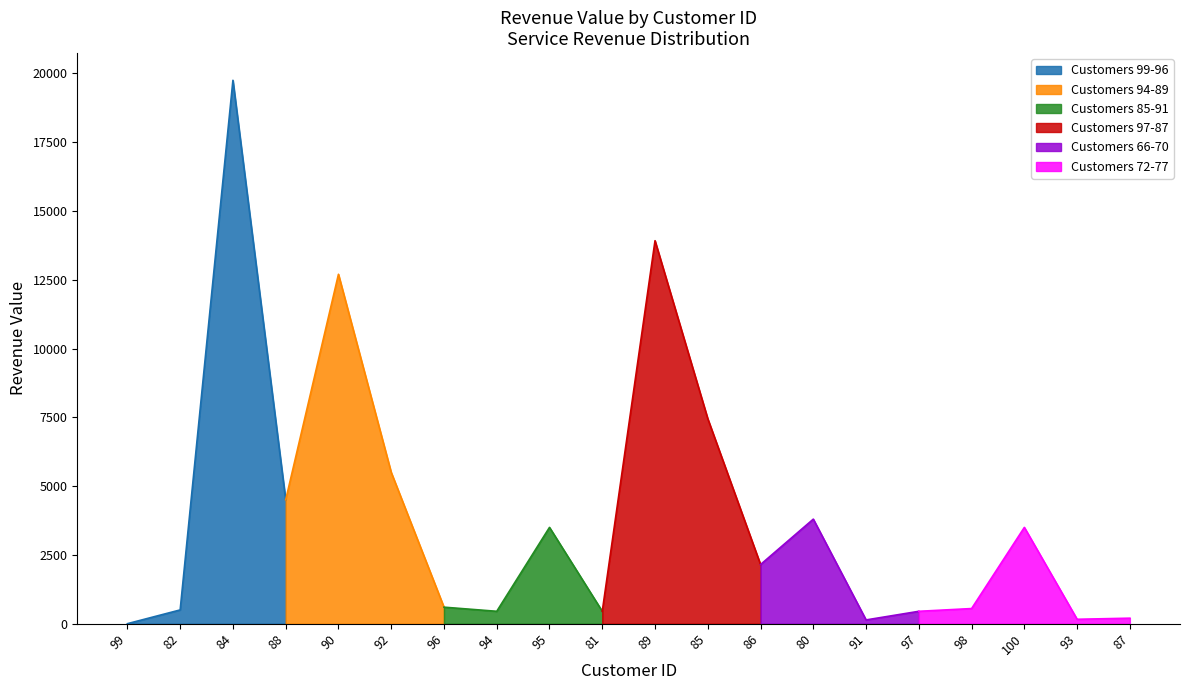

The value of Customers 99-96 at 84 is 19750. True or false?

True